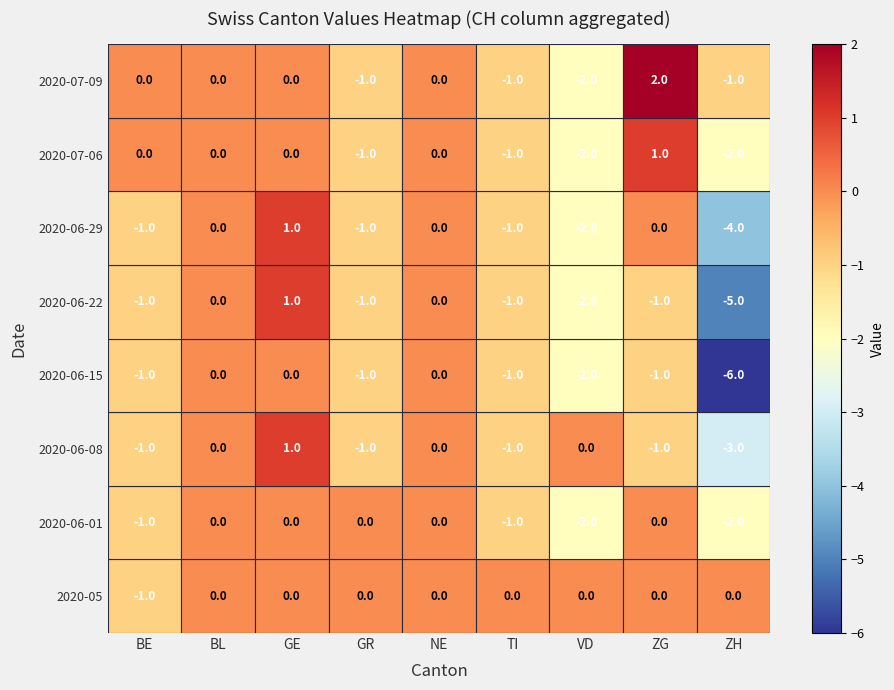

Count the number of categories in the chart.

9